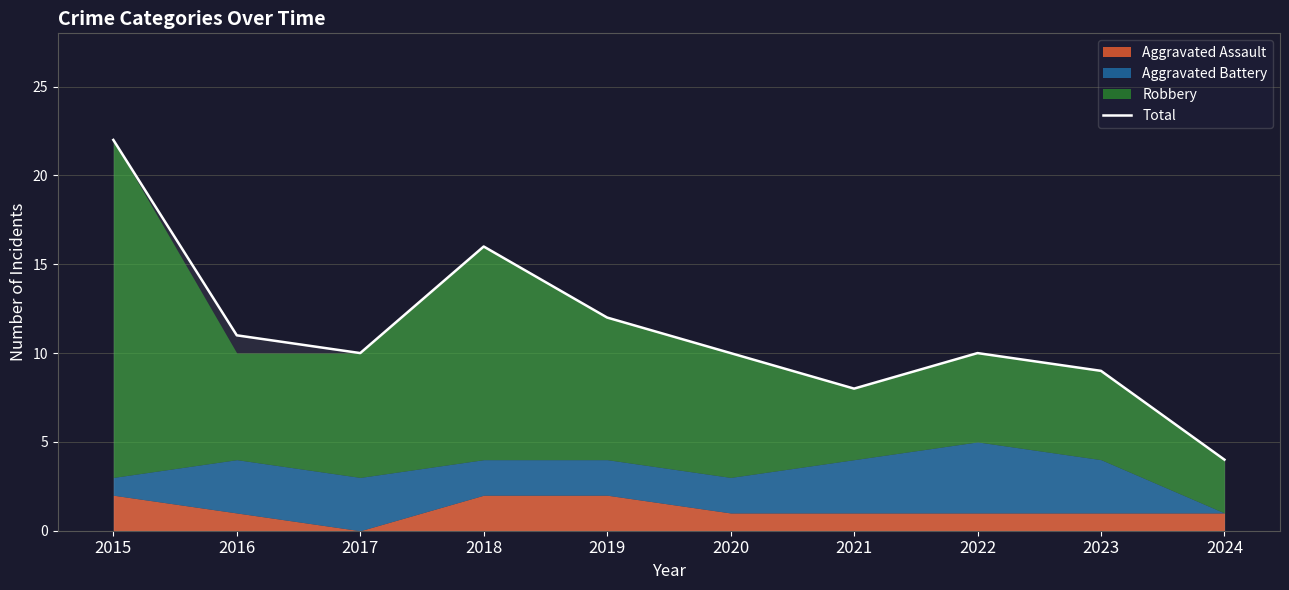

List the labels in order of value, largest first.

2015, 2018, 2019, 2016, 2017, 2020, 2022, 2023, 2021, 2024